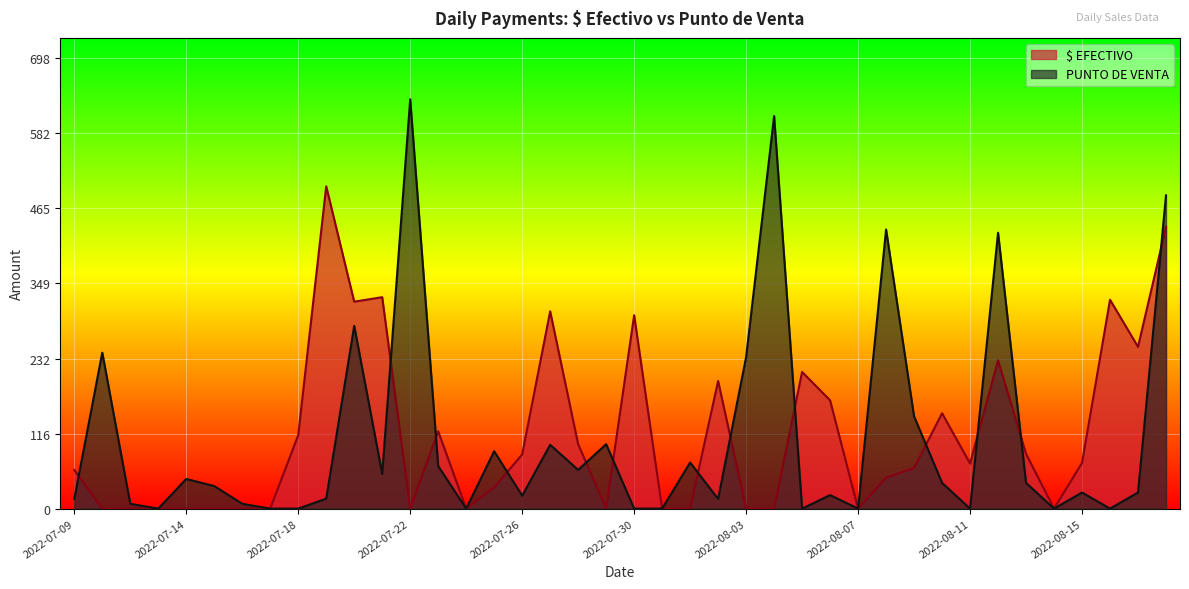

What is the total value across all series at 2022-07-09?

75.0